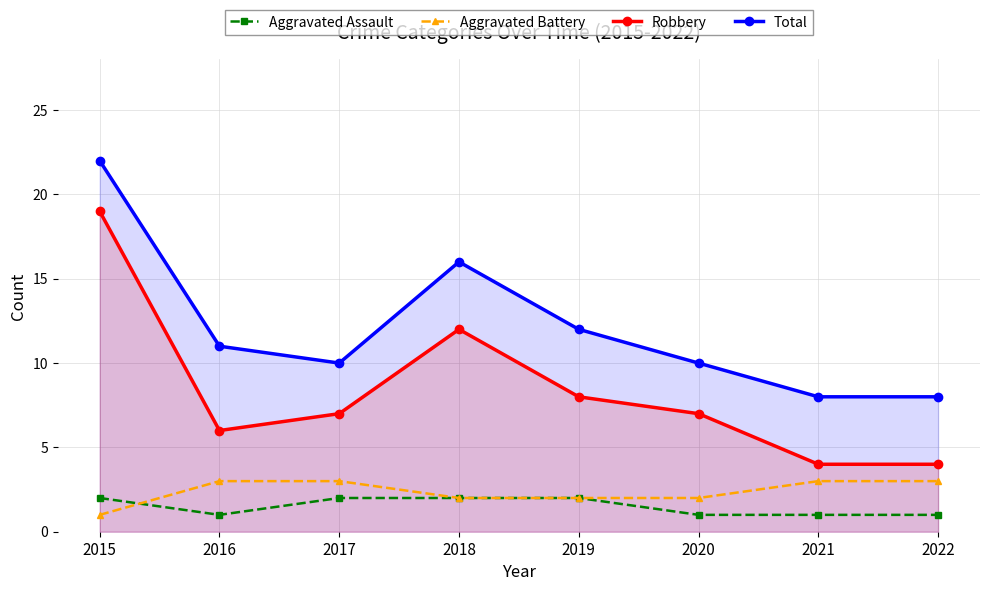

True or false: Total and Aggravated Battery cross at least once.

False